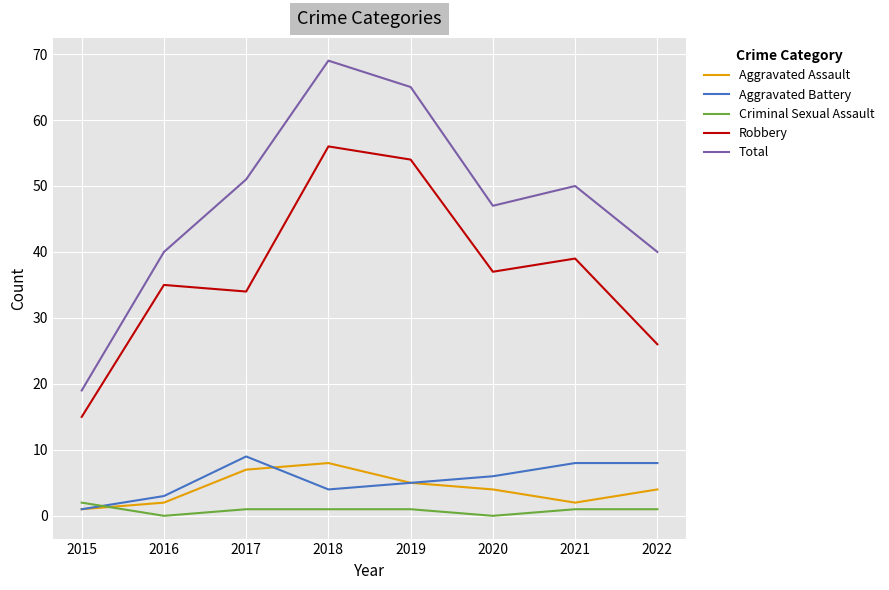

How many intersections are there between Criminal Sexual Assault and Aggravated Assault?

1